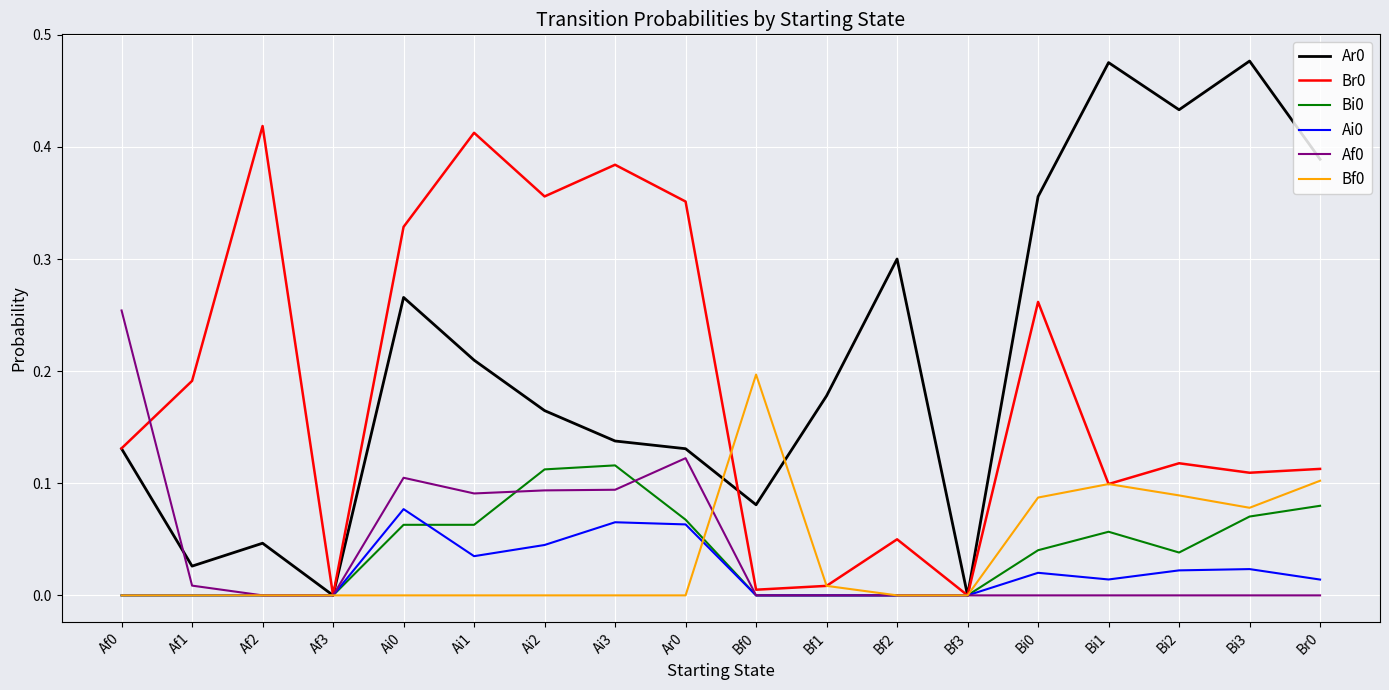

What position from the left is Af2?

3